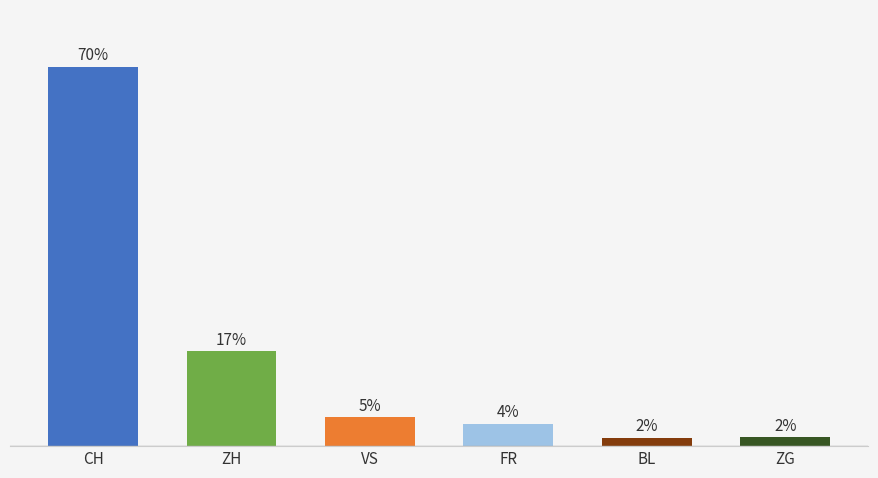

Does the chart contain any negative values?

No